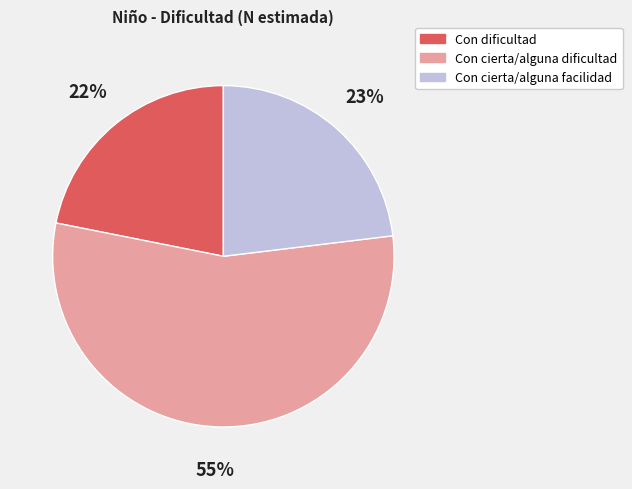

Is there any slice that represents more than half of the pie?

Yes